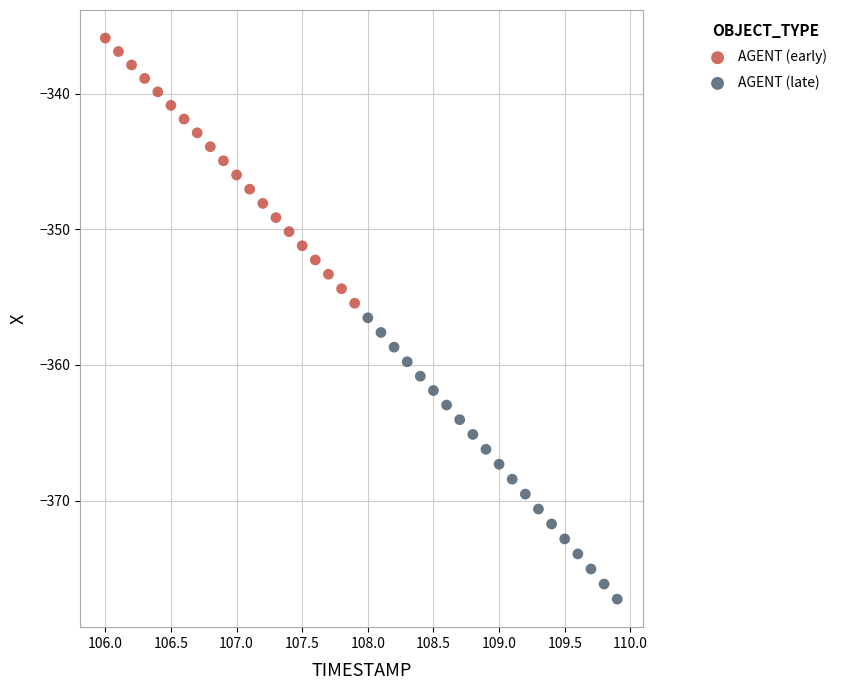

Which series reaches the minimum Y coordinate?

AGENT (late)